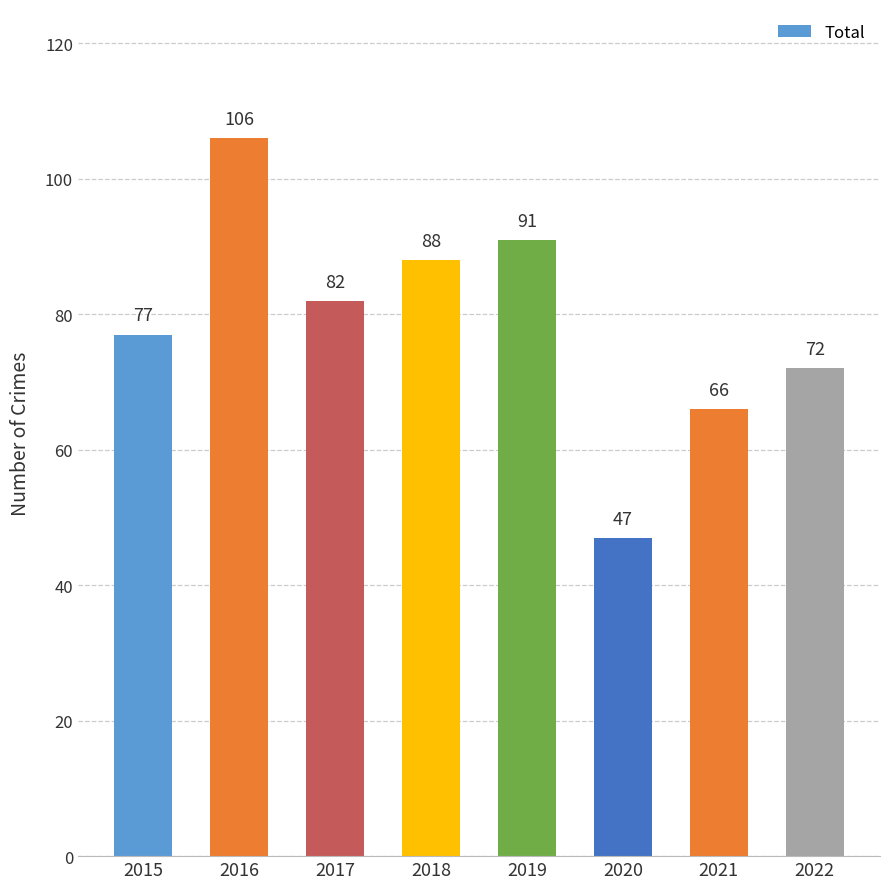

List the labels in order of value, largest first.

2016, 2019, 2018, 2017, 2015, 2022, 2021, 2020